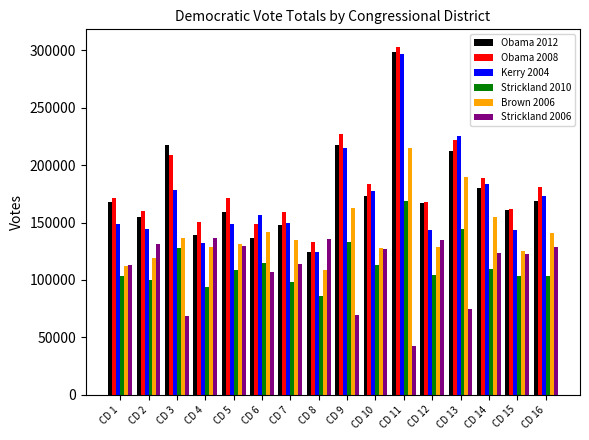

Count the number of data series in this chart.

6